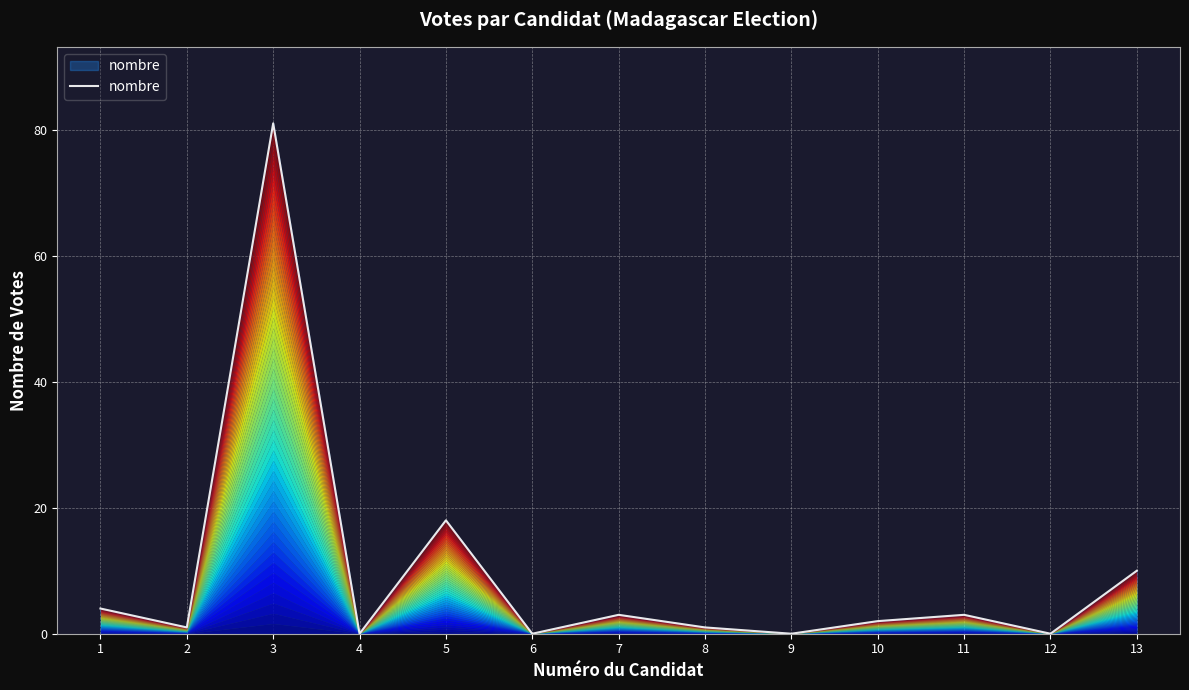

How many series are shown in this chart?

1